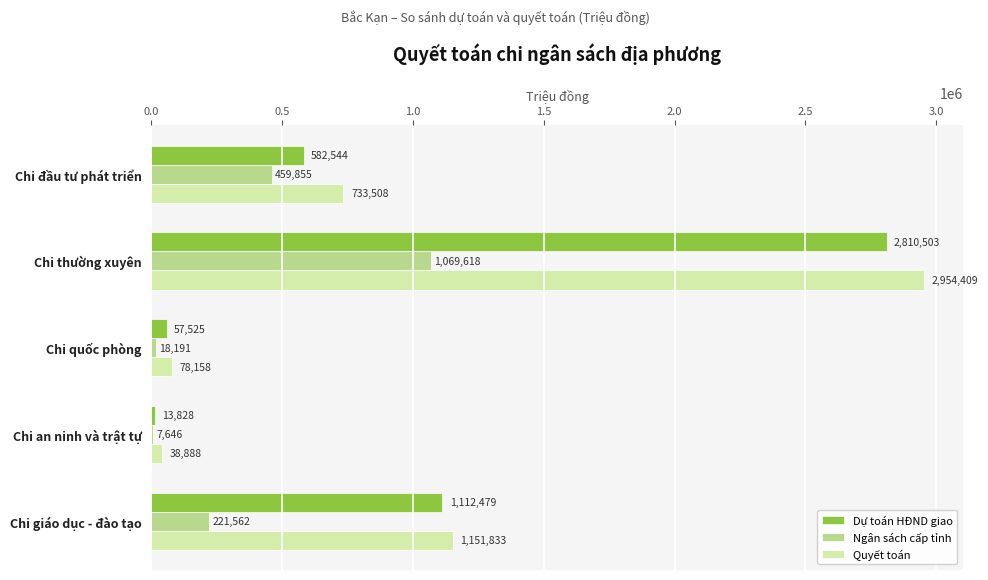

Count the number of categories in the chart.

5